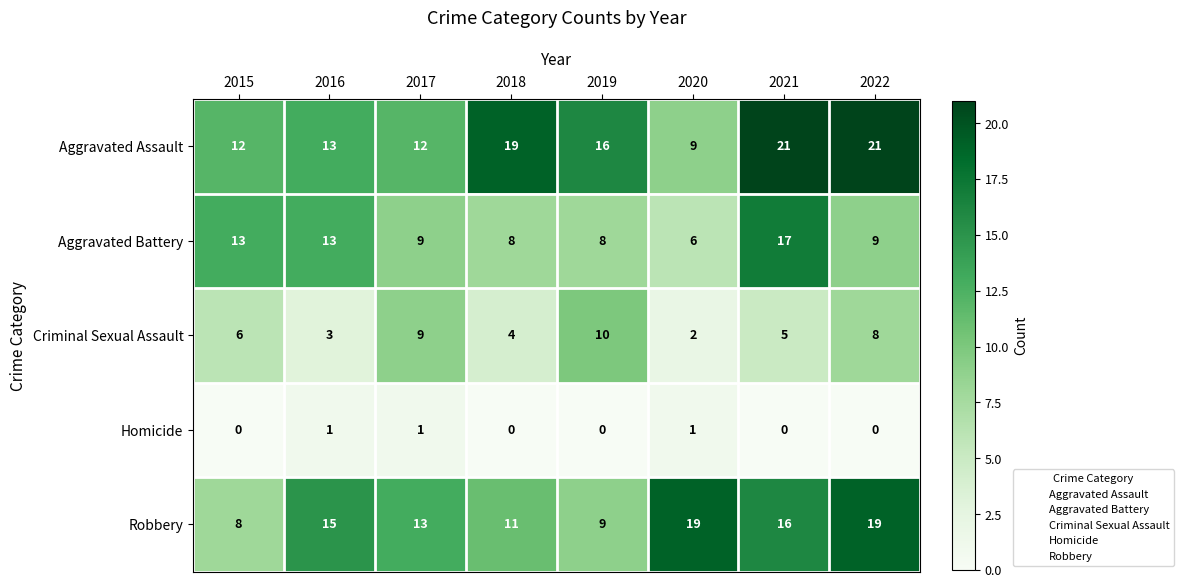

Count the number of categories in the chart.

8